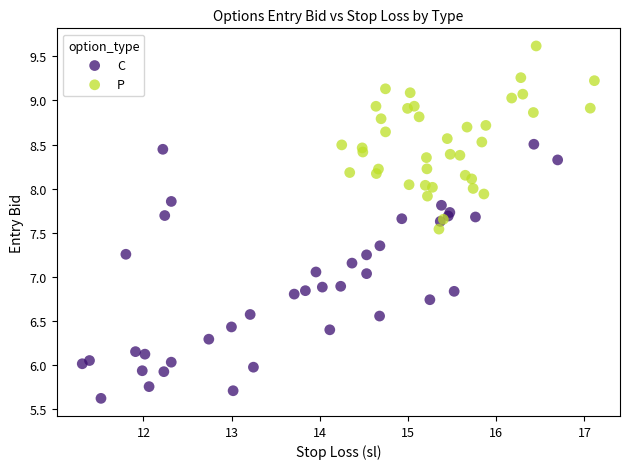

Which series reaches the maximum Y coordinate?

P